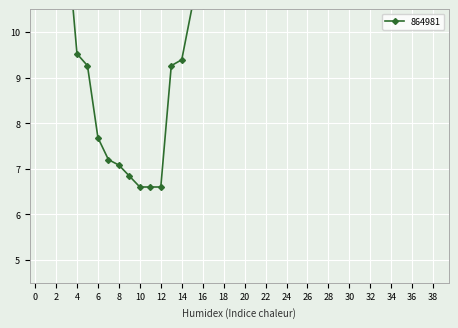

How many series are shown in this chart?

1